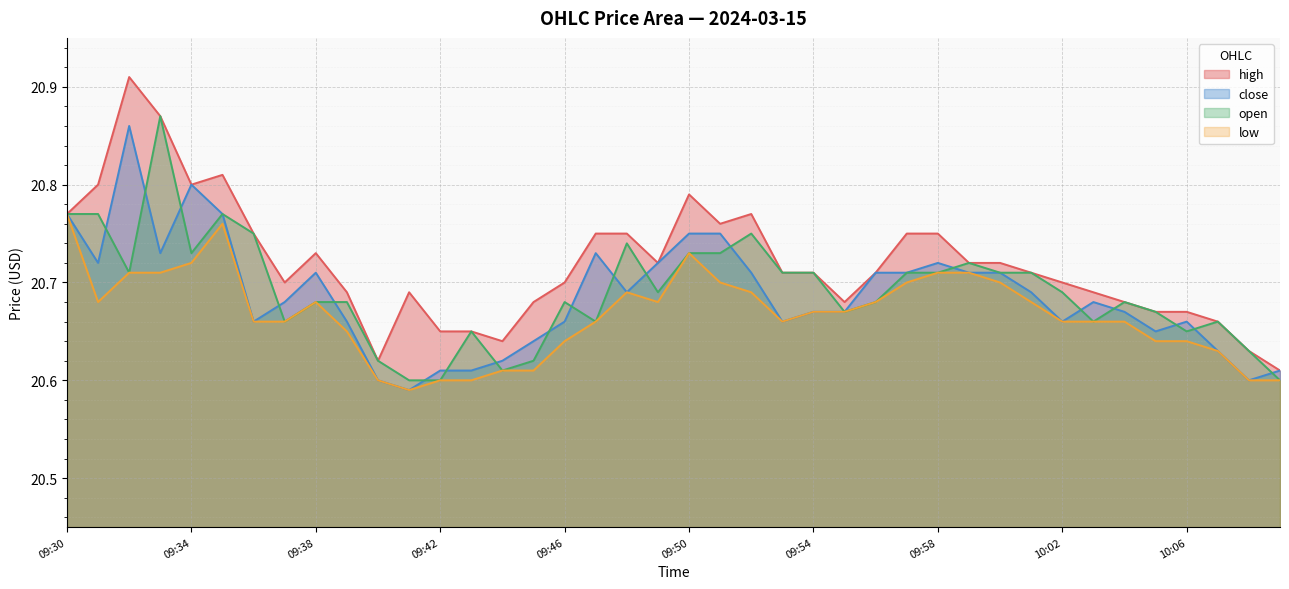

How many series are shown in this chart?

4